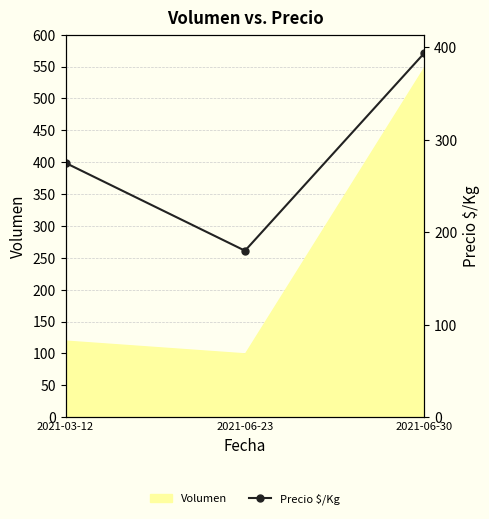

Does the chart have visible grid lines?

Yes